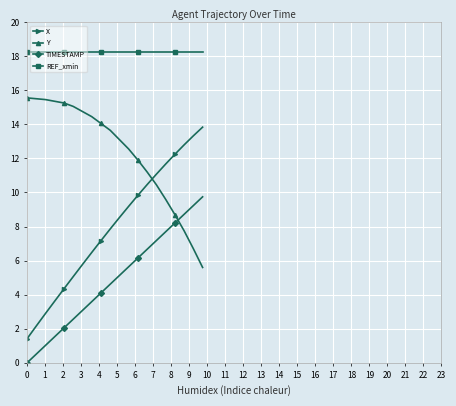

True or false: TIMESTAMP and REF_xmin intersect in this chart.

False